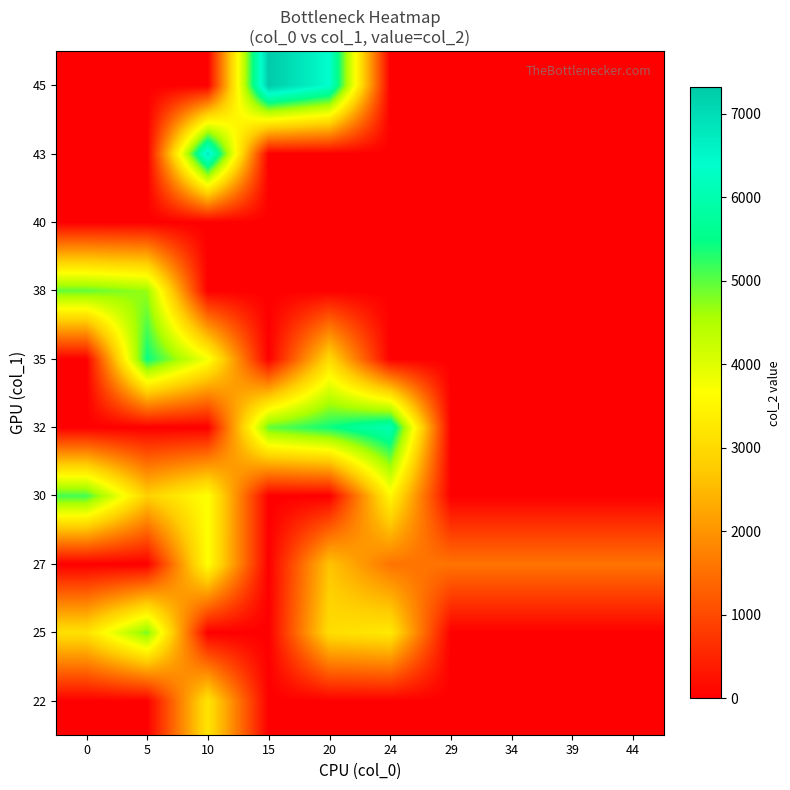

What is the total value across all series at 10?

21100